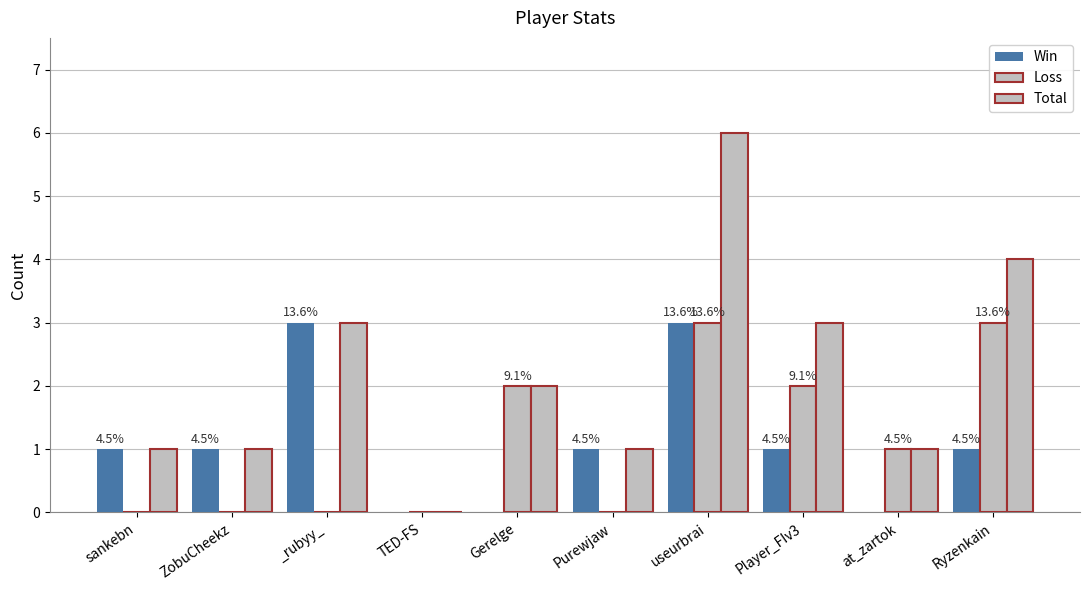

What is the label of the 8th bar from the right?

_rubyy_